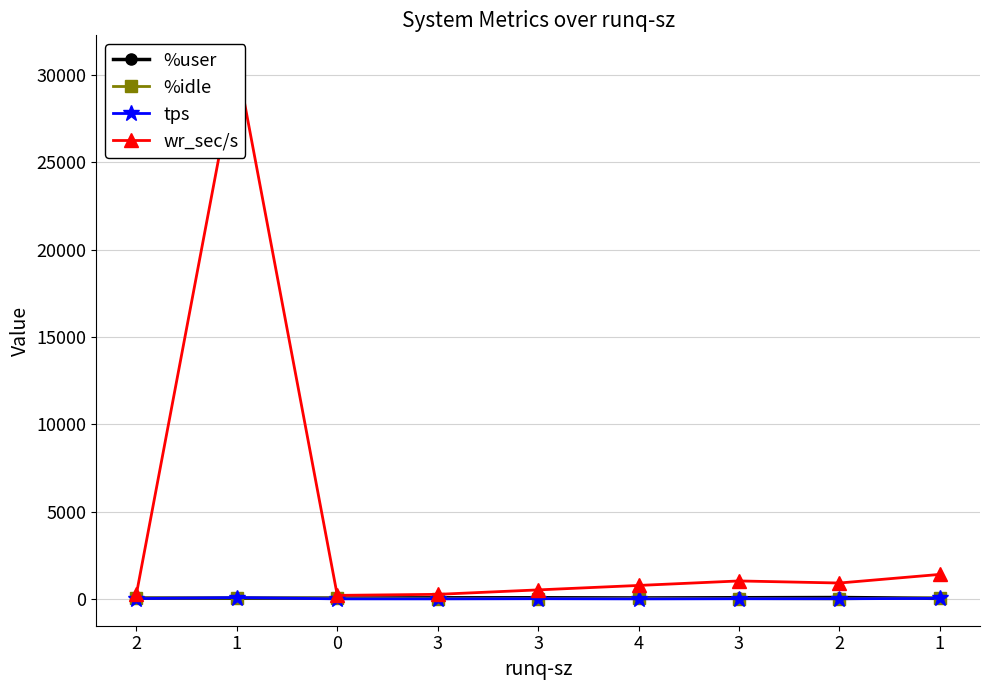

Which label corresponds to the smallest value in the chart?

4